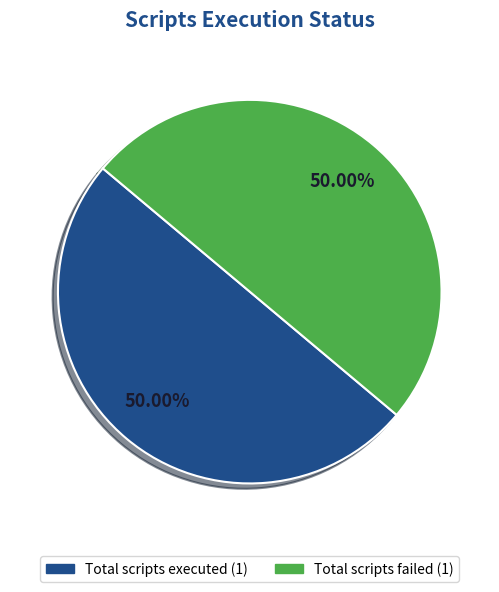

Count the number of slices in the pie.

2